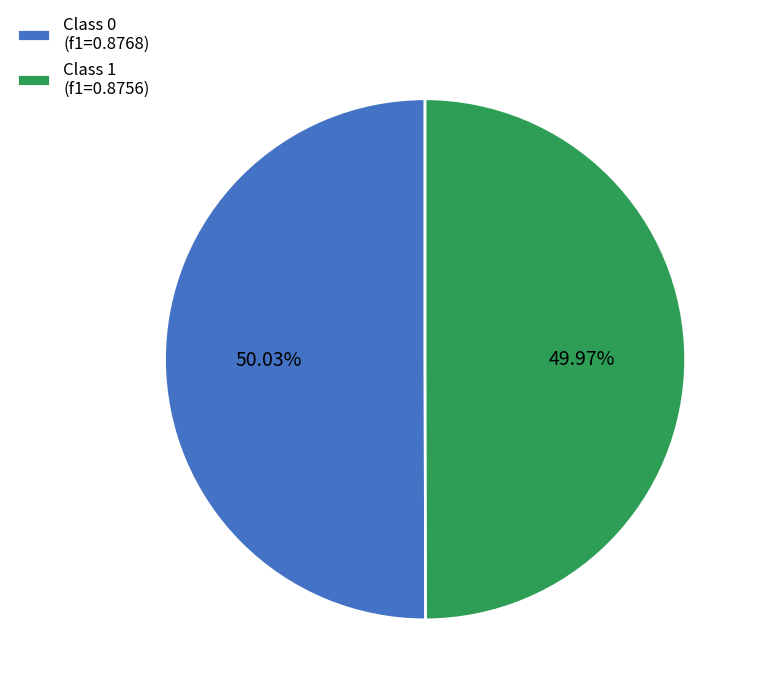

Count the number of slices in the pie.

2